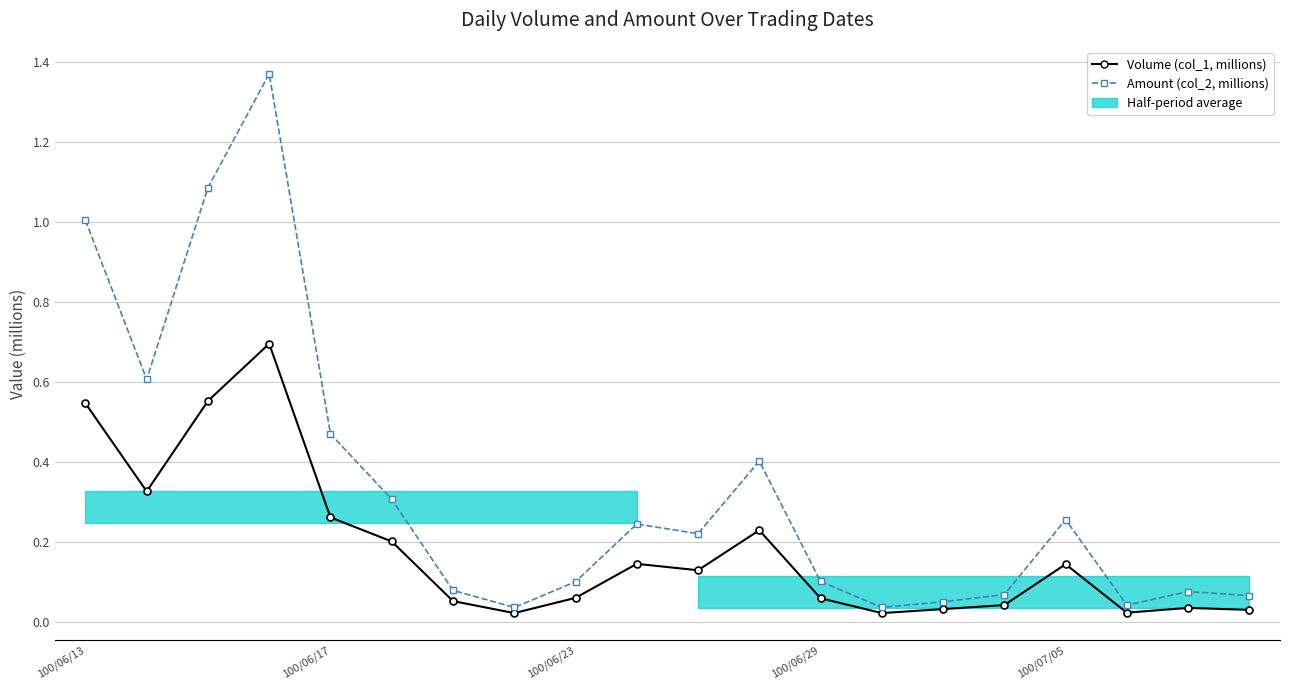

True or false: Amount (col_2, millions) and Volume (col_1, millions) cross at least once.

False